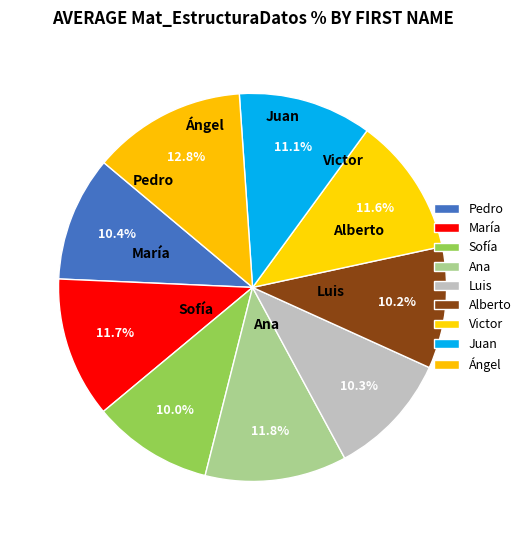

To the nearest percent, what is the average slice percentage?

11%